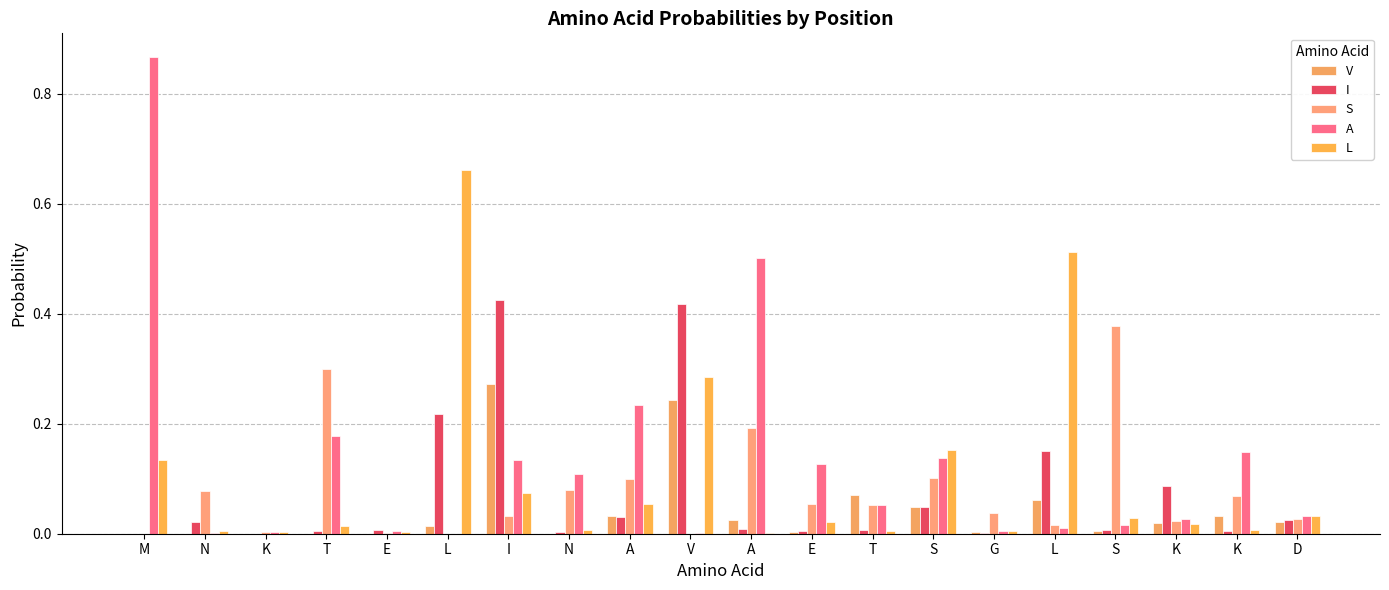

Does the chart contain stacked bars?

No